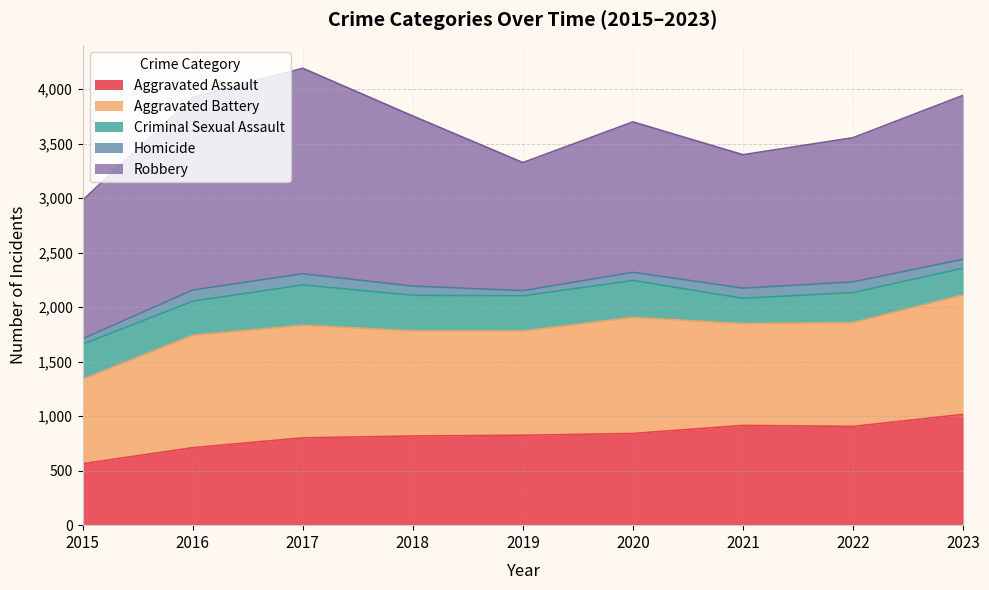

What value does the Aggravated Battery series have at 2021?

934